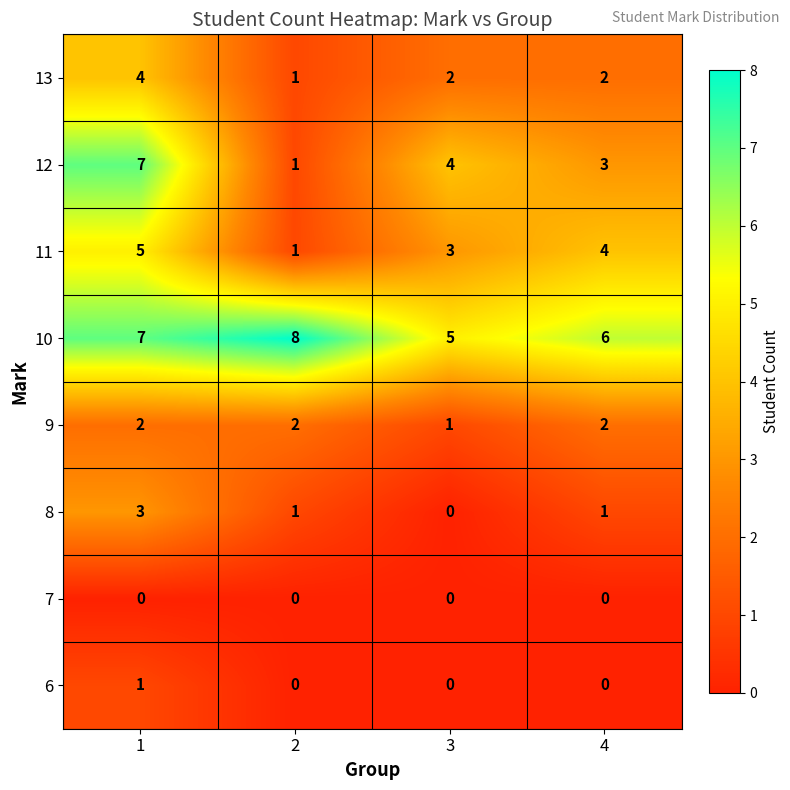

How many categories are shown in the chart?

4